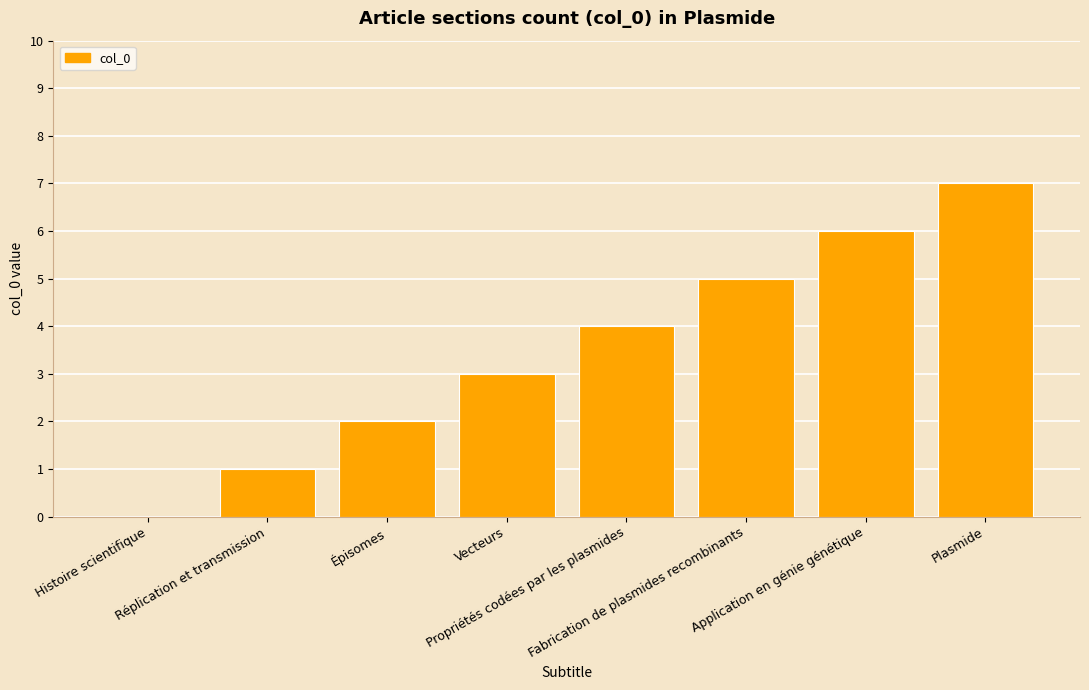

Between Plasmide and Fabrication de plasmides recombinants, which is larger?

Plasmide